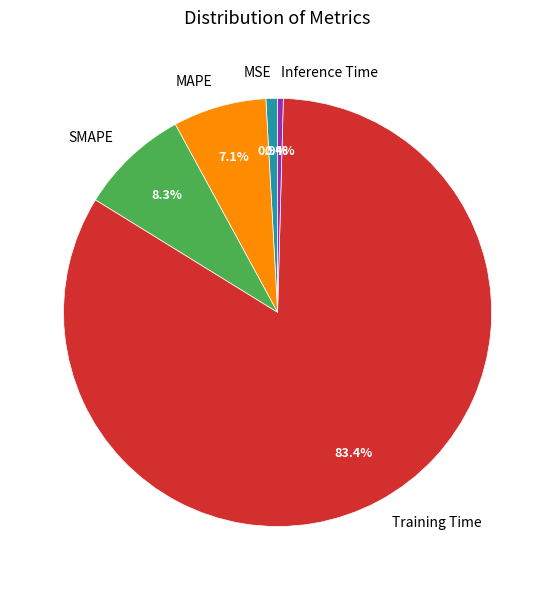

Which slice is the largest?

Training Time